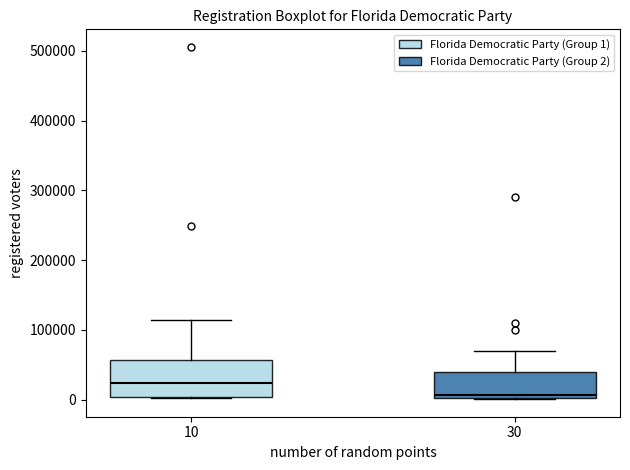

Reading left to right, transcribe this box plot: for each box, give where its median line is, the range the box spans, and where its two whiskers end, as read against the y-axis. The values are not printed on the chart, so give them approximately, as read against the axis.

10: median 20000, box 0 to 60000, whiskers 0 to 110000
30: median 10000, box 0 to 40000, whiskers 0 to 70000